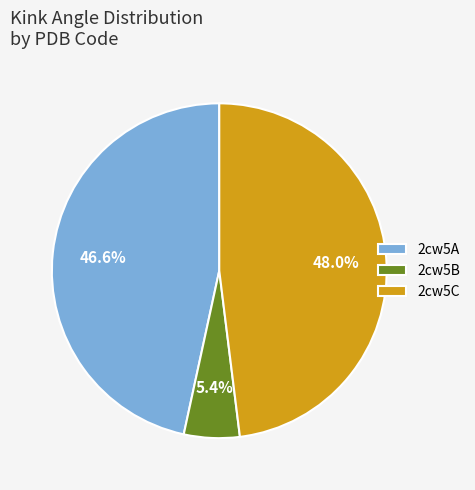

Rank the categories by value from highest to lowest.

2cw5C, 2cw5A, 2cw5B